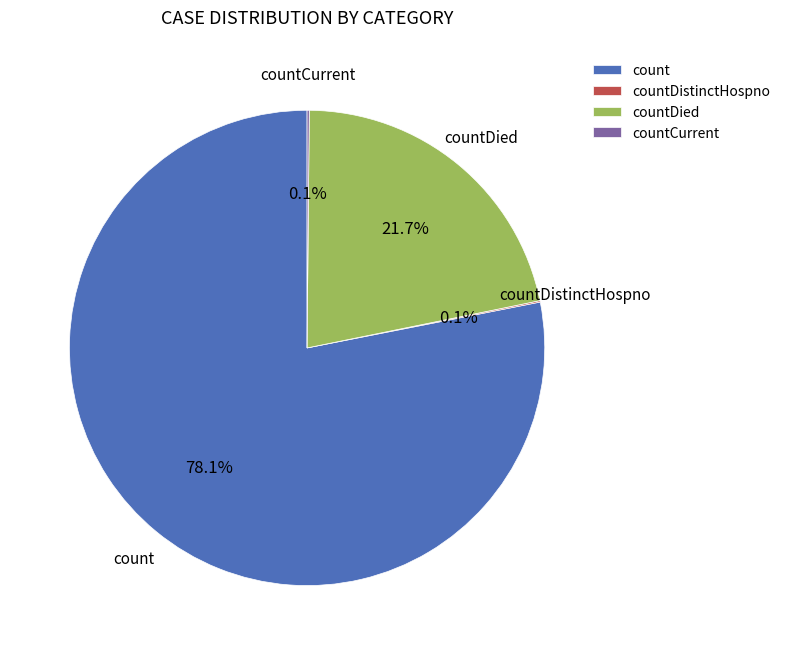

Which category has the biggest portion of the pie?

count